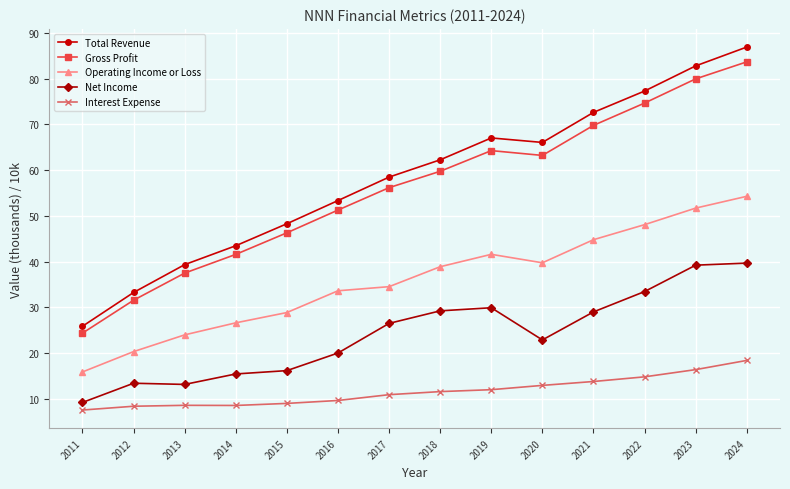

True or false: Interest Expense and Gross Profit intersect in this chart.

False